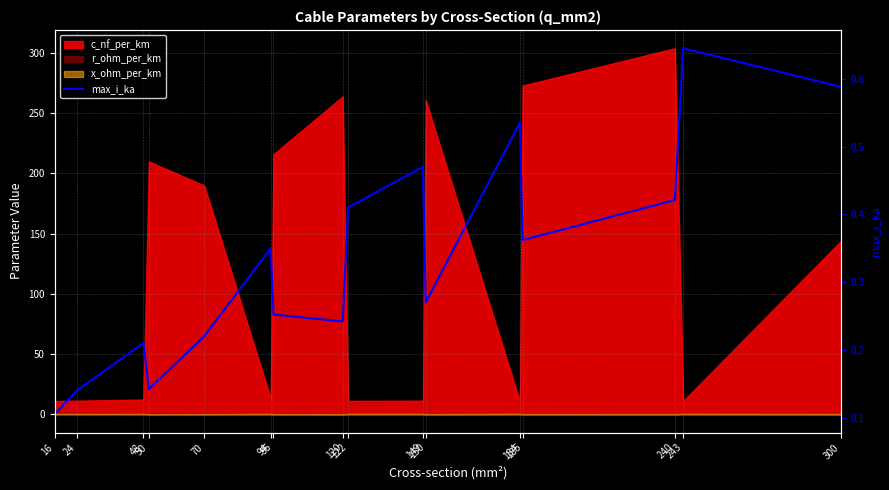

Does the chart display data point markers on the line(s)?

No